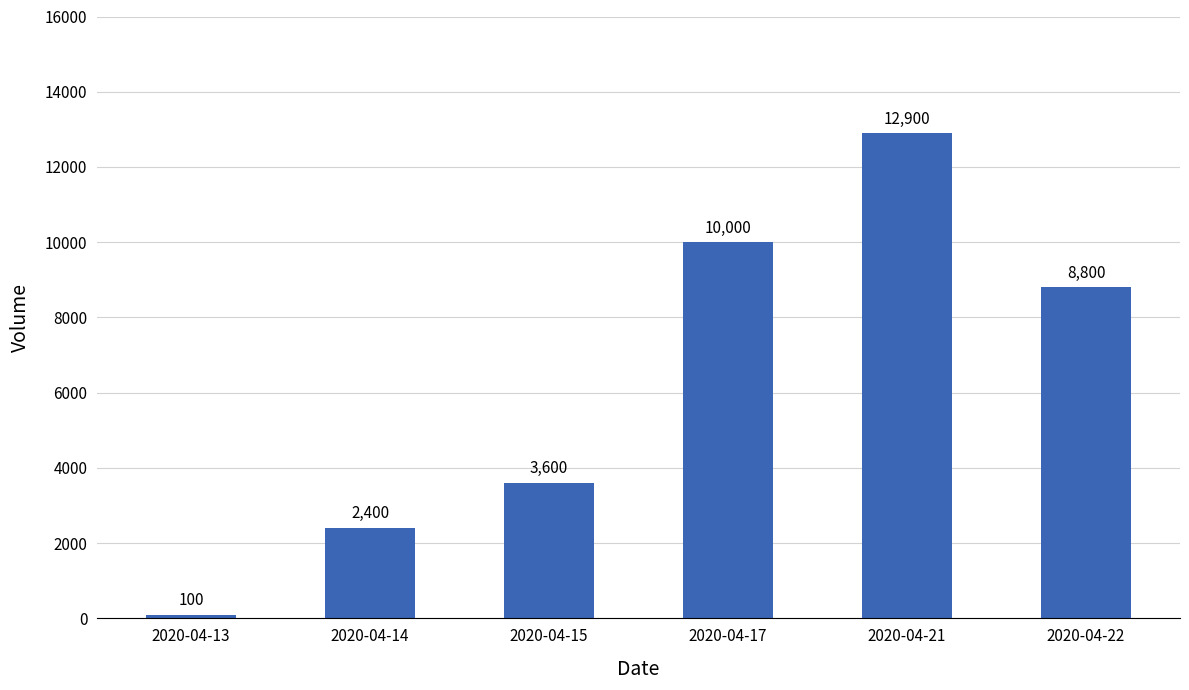

What is the change in value from 2020-04-17 to 2020-04-22?

-1200